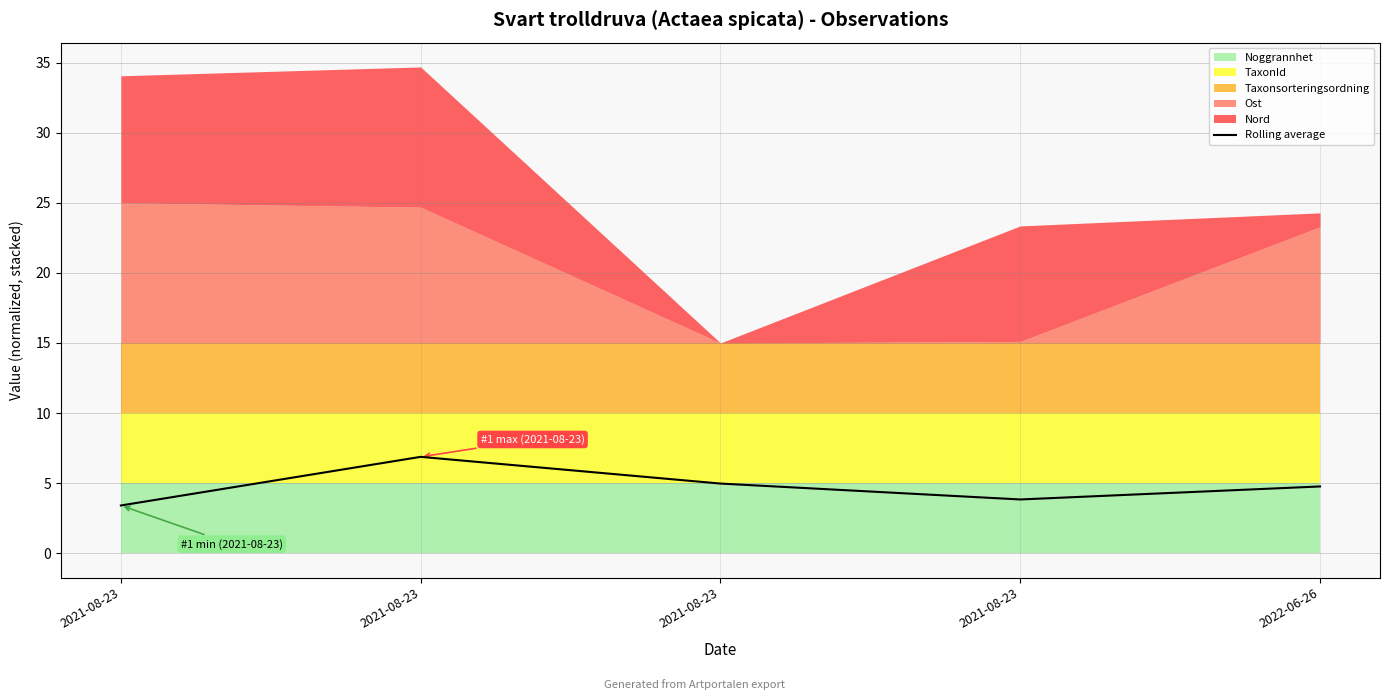

Which has a higher value, 2021-08-23 or 2021-08-23?

2021-08-23